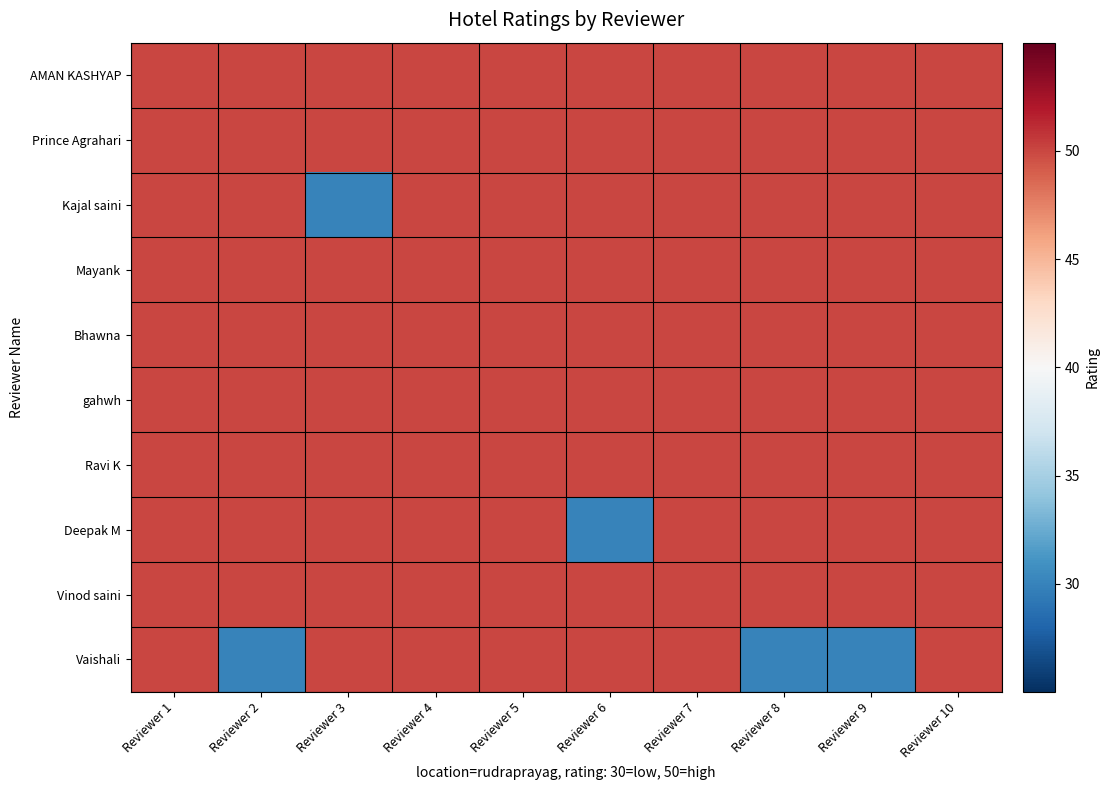

How many categories are shown in the chart?

10